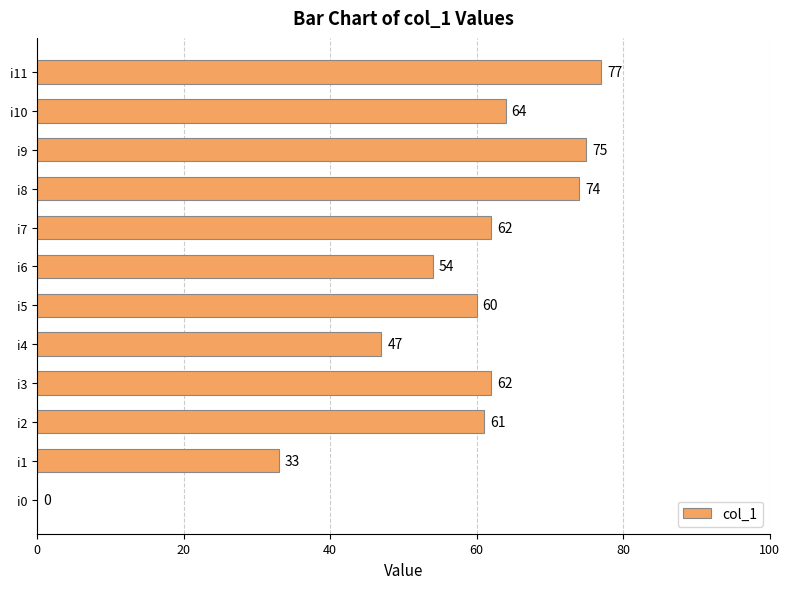

Which category has the highest value across all series?

i11